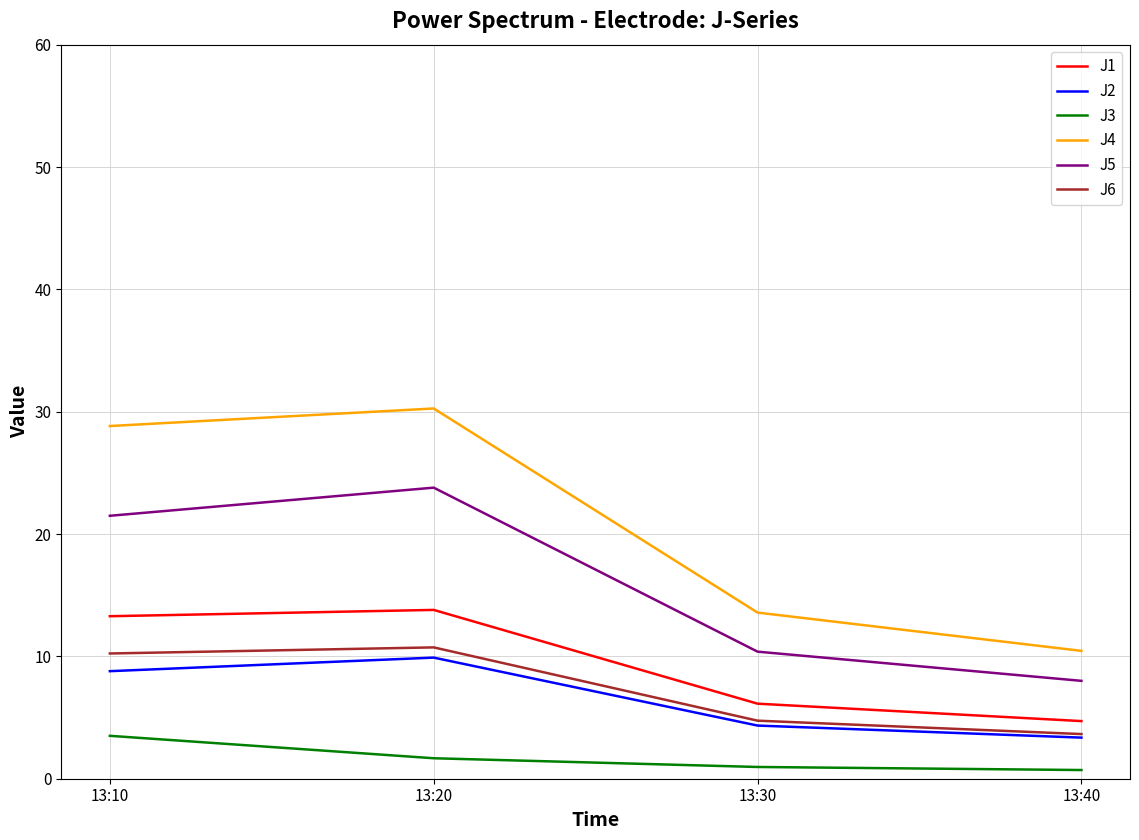

How many distinct data groups are displayed?

6